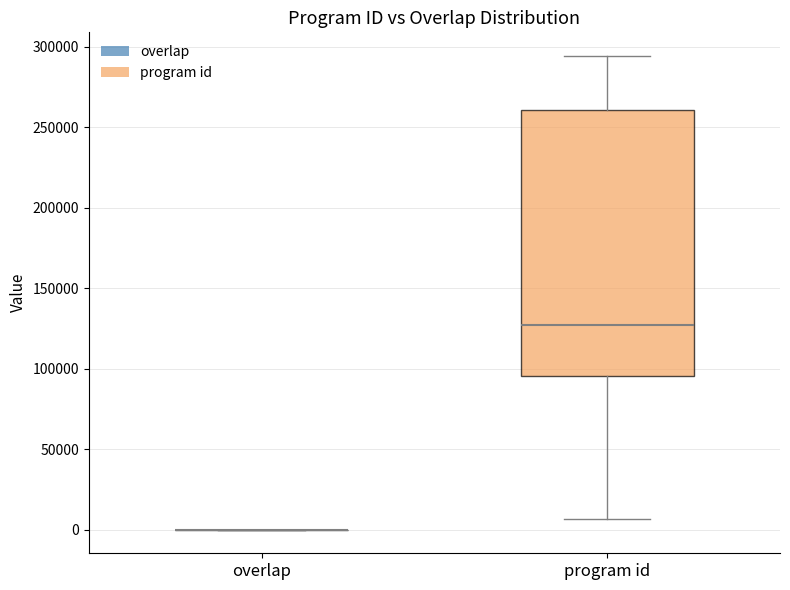

Reading left to right, read every box against the y-axis: the position of its median line, the range the box covers, and the ends of its whiskers. The values are not printed on the chart, so give them approximately, as read against the axis.

overlap: box collapsed to a line at 0, whiskers 0 to 0
program id: median 125000, box 95000 to 260000, whiskers 5000 to 295000